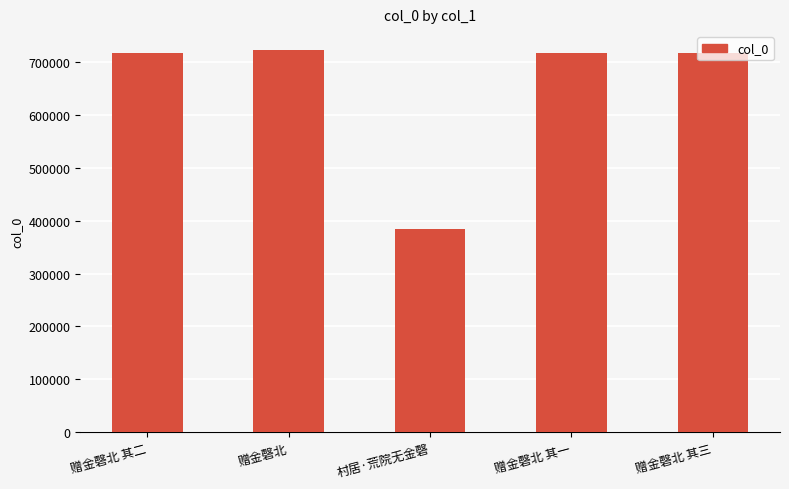

Count the number of categories in the chart.

5